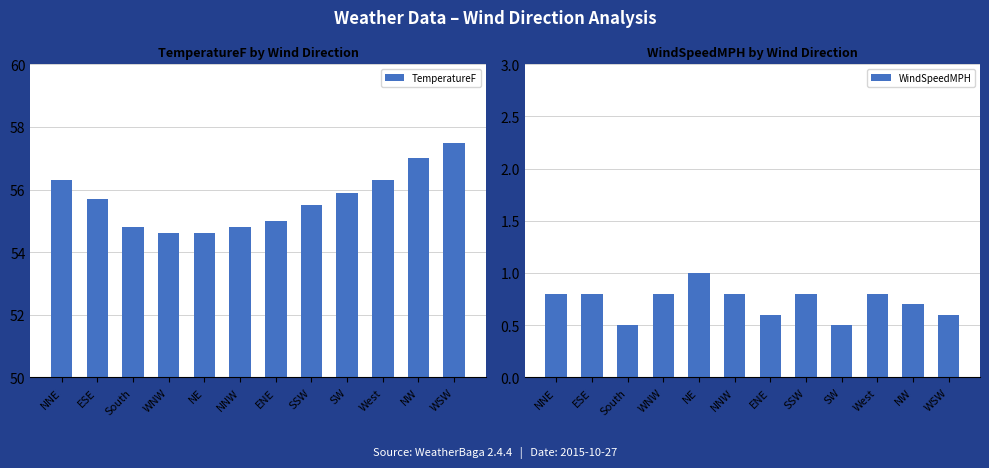

Rank the categories by WindSpeedMPH value from highest to lowest.

NE, NNE, ESE, WNW, NNW, SSW, West, NW, ENE, WSW, South, SW